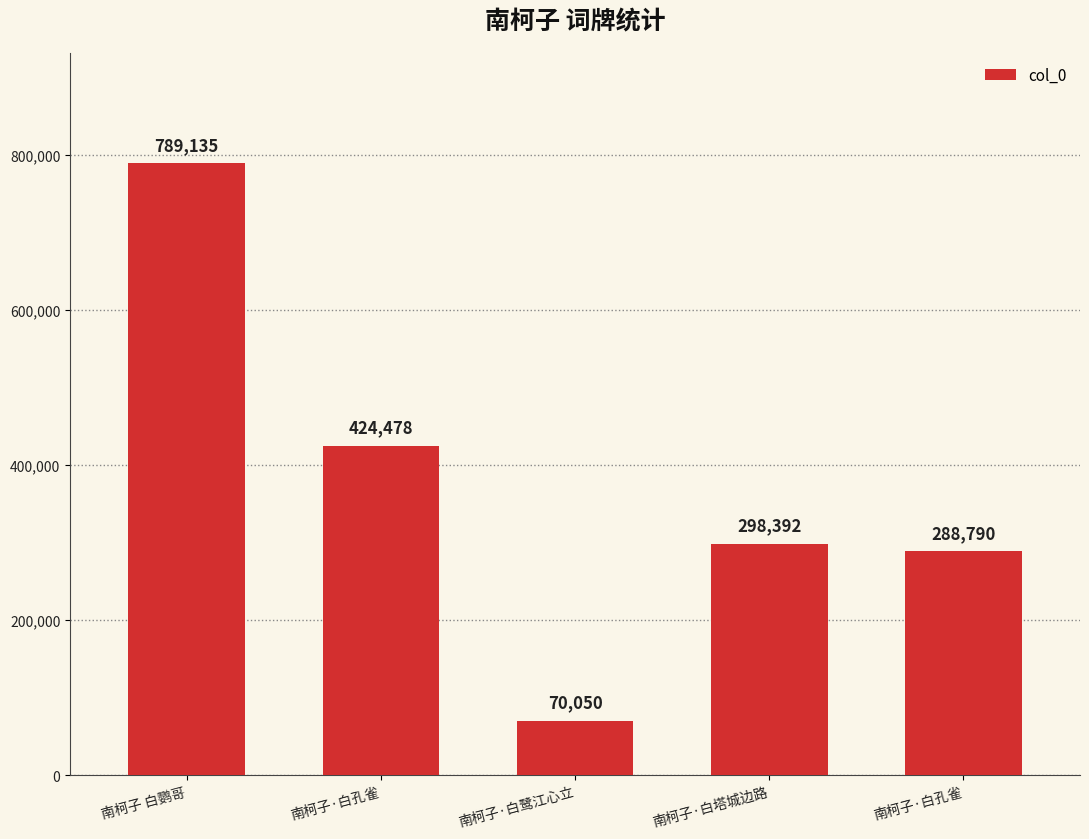

Does the chart contain any negative values?

No